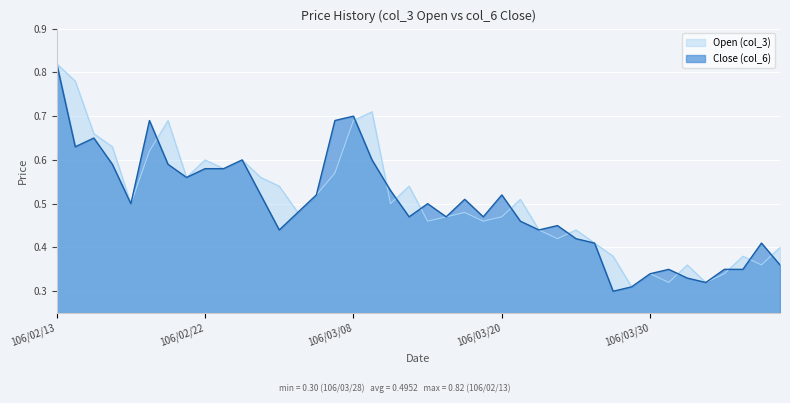

Which series has the widest spread of values?

Close (col_6)